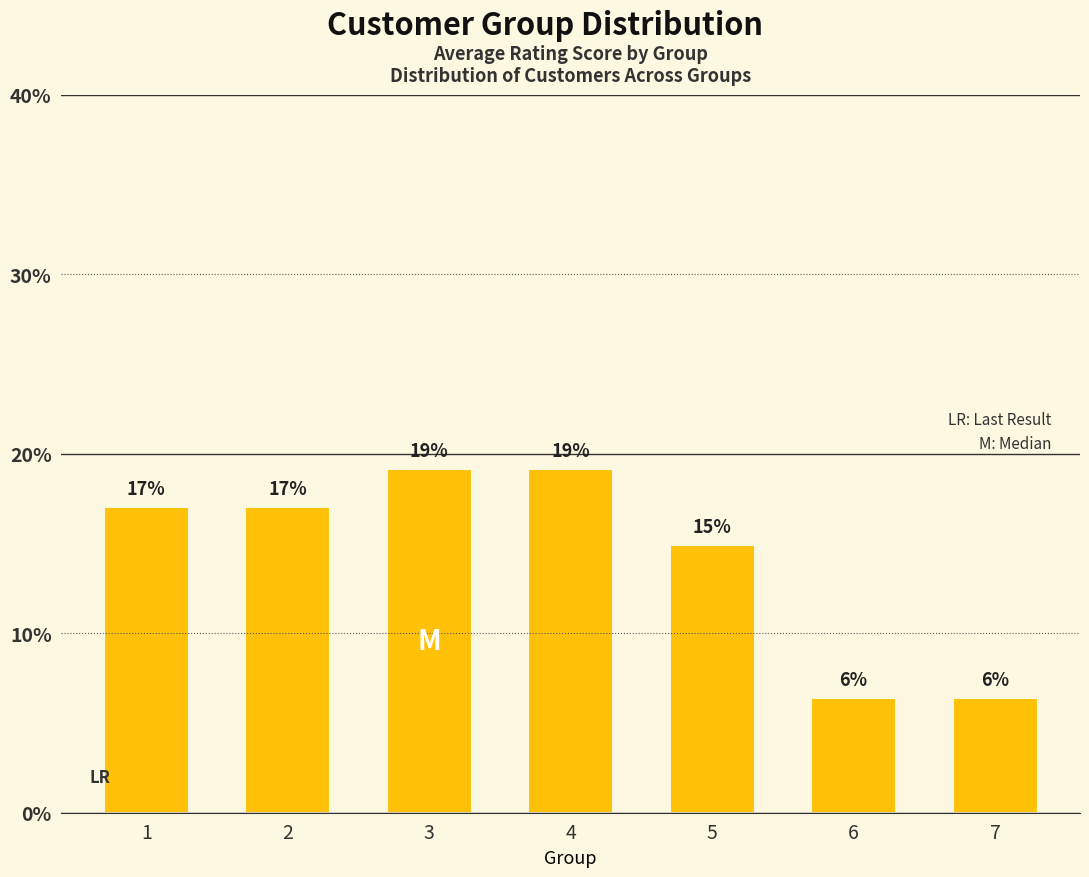

Are the bars horizontal?

No